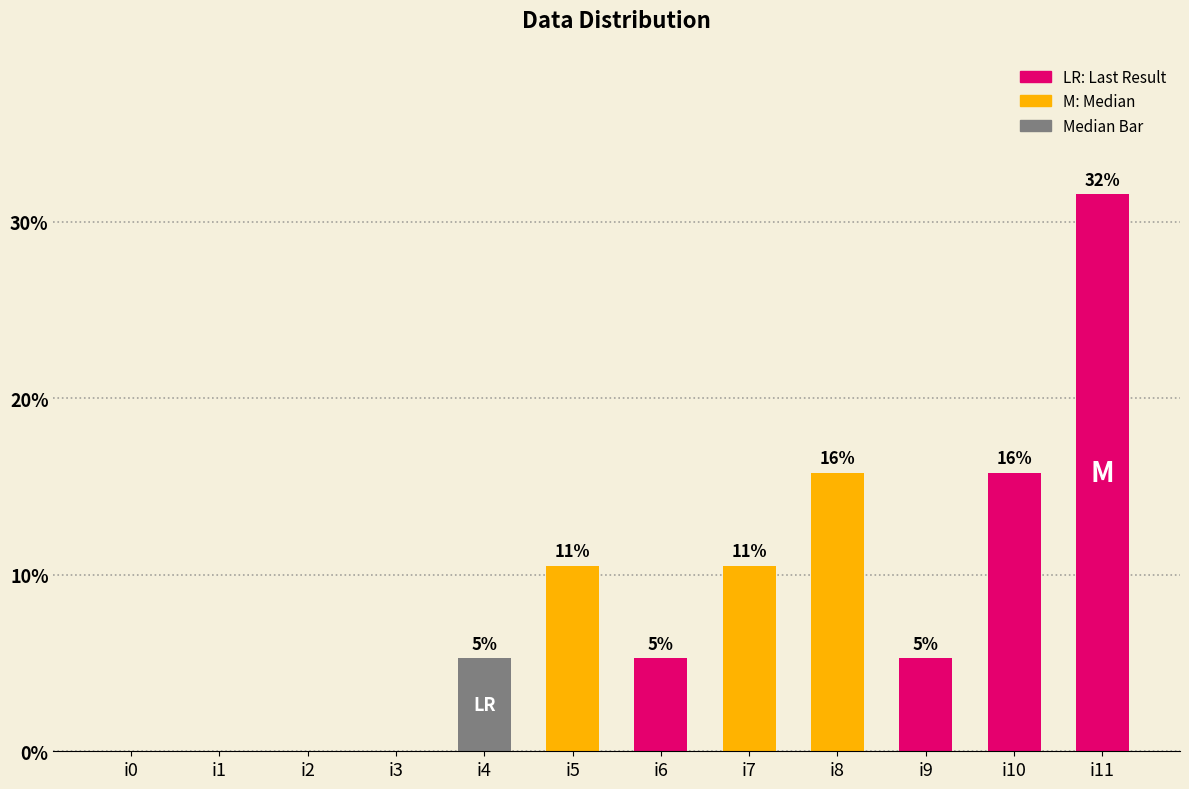

How many values exceed 5?

8